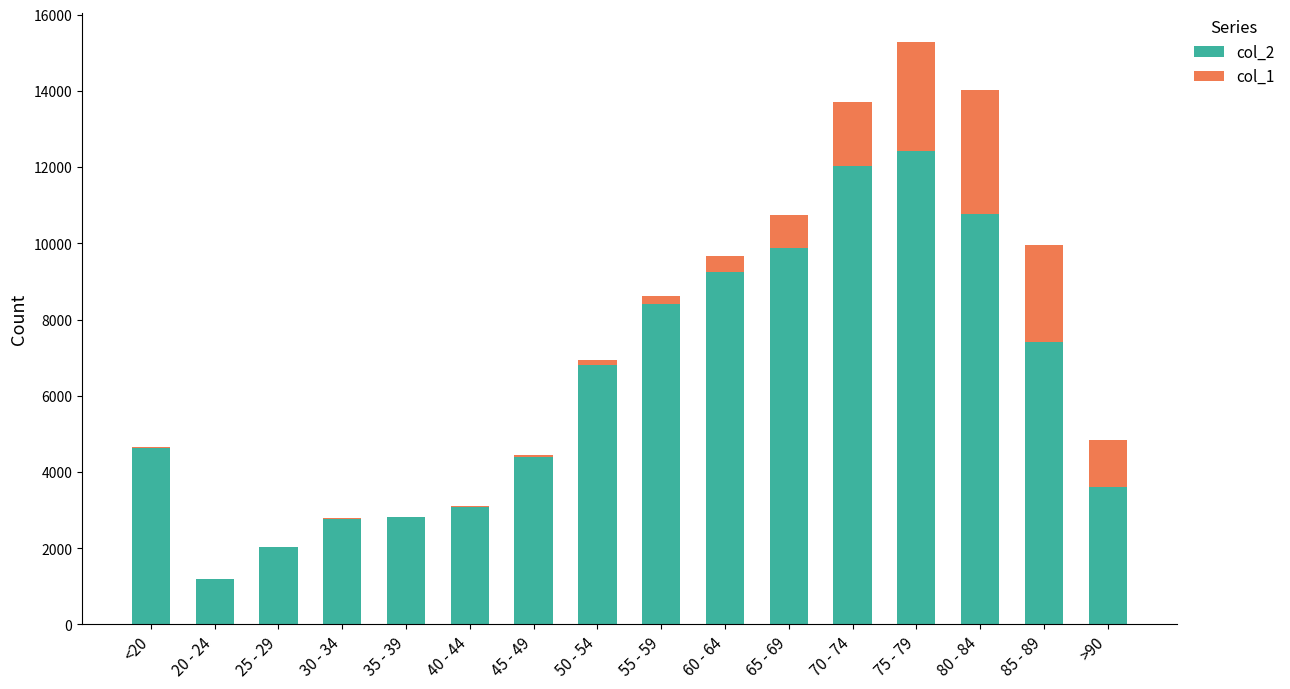

Which category has the highest value in the col_2 series?

75 - 79